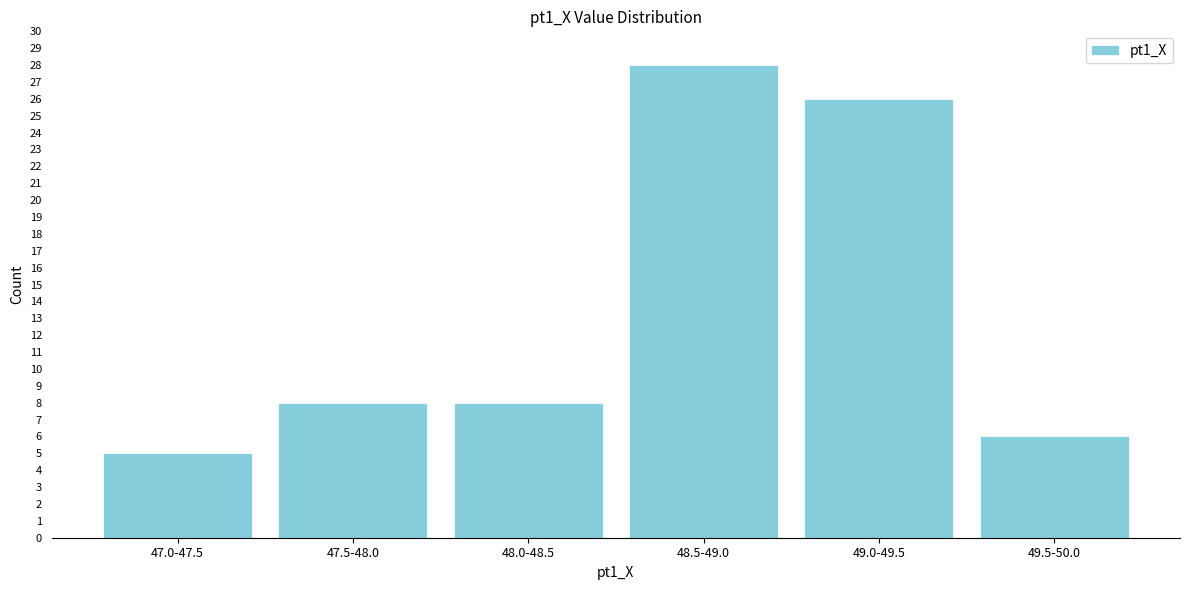

Reading right to left, list all the values displayed in this chart.

49.5-50.0=6	49.0-49.5=26	48.5-49.0=28	48.0-48.5=8	47.5-48.0=8	47.0-47.5=5